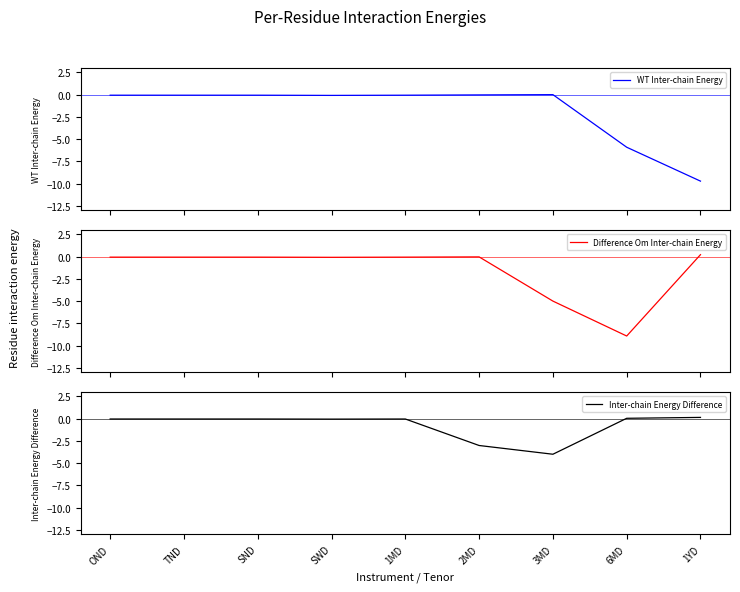

List the series in order of their overall mean, lowest first.

WT Inter-chain Energy, Difference Om Inter-chain Energy, Inter-chain Energy Difference